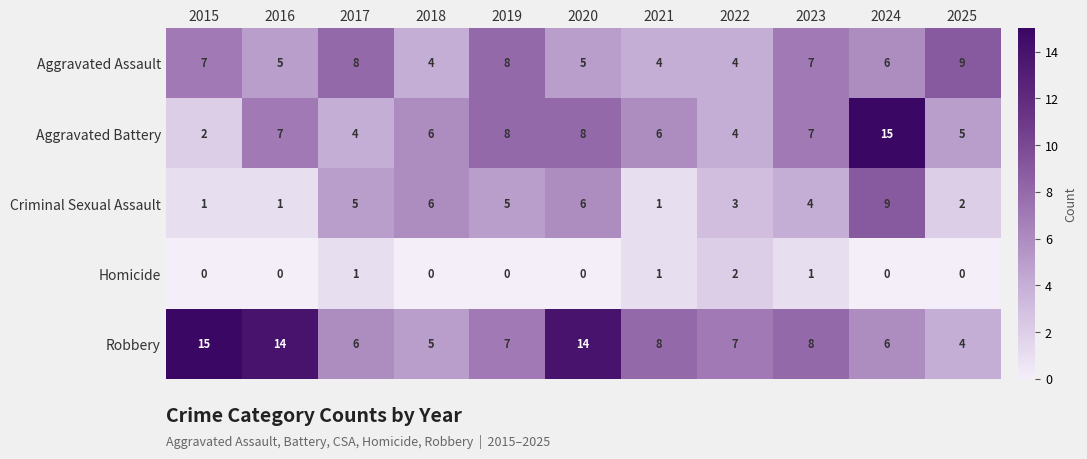

Which series changed the most between 2016 and 2017?

Robbery